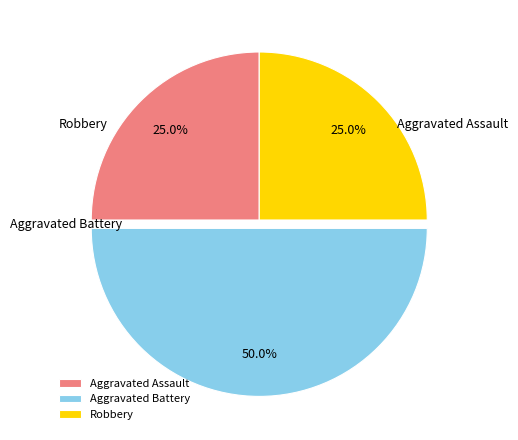

Which category has the biggest portion of the pie?

Aggravated Battery